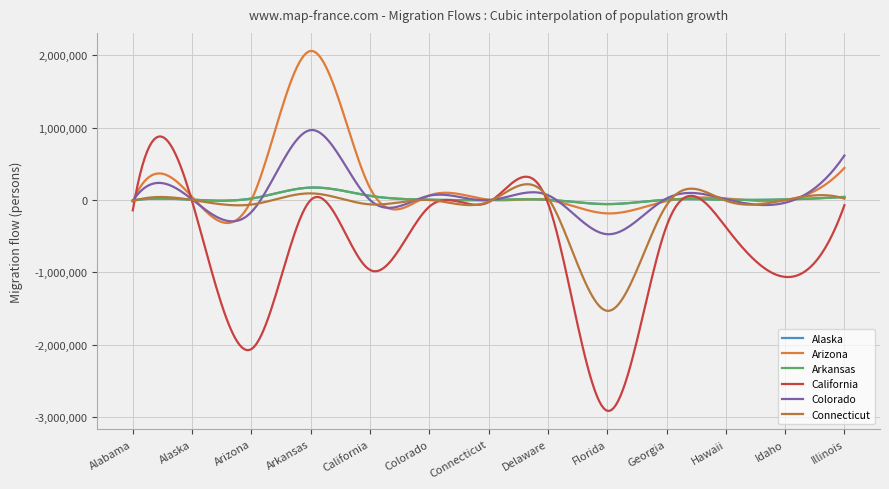

Which series has the widest spread of values?

California